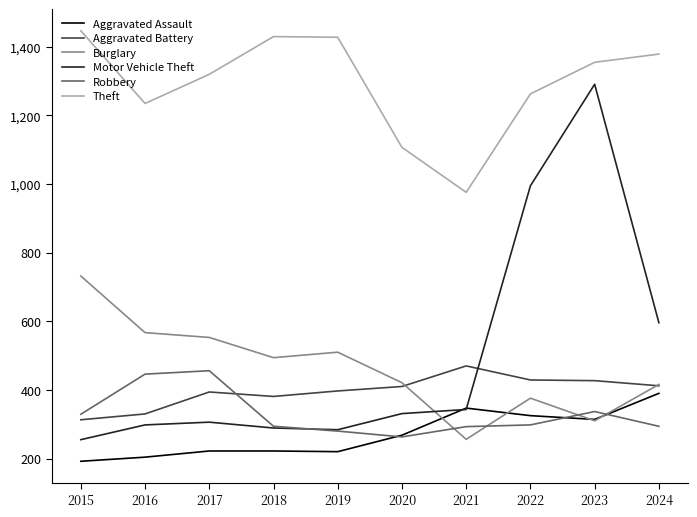

Which series has the widest spread of values?

Motor Vehicle Theft